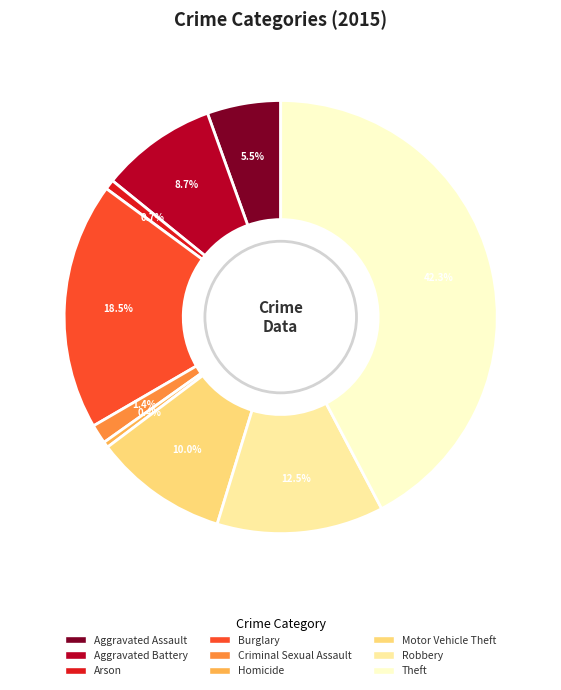

Does any single category account for the majority?

No